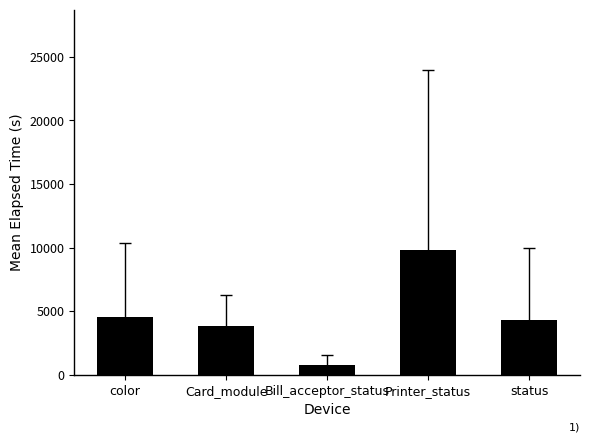

How many series are shown in this chart?

1